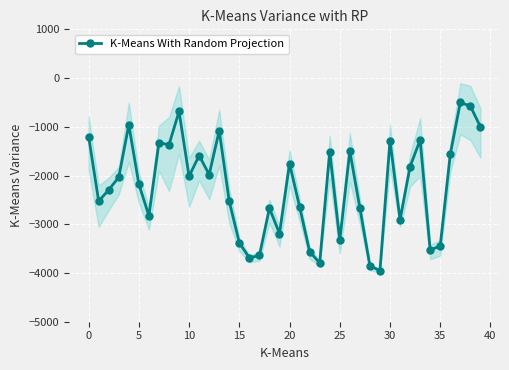

True or false: K-Means With Random Projection has more than 0 interior local peaks.

True